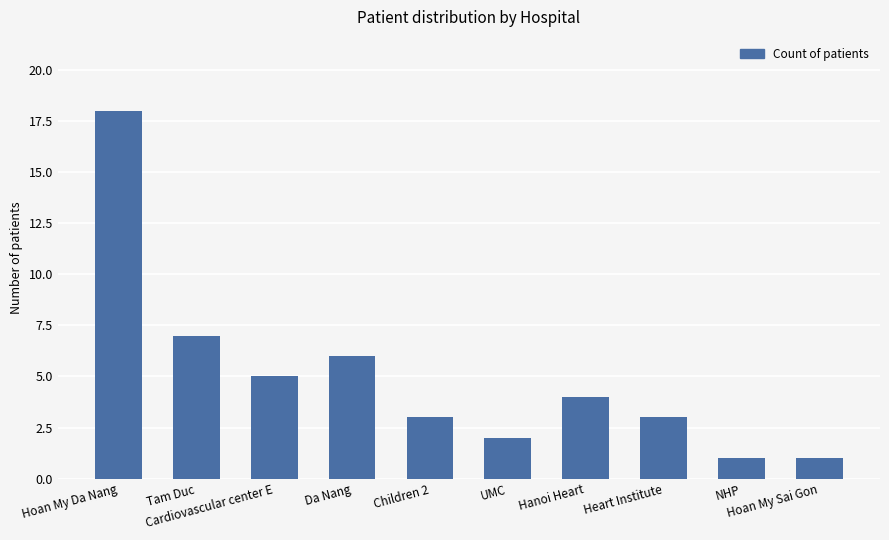

Is it true that the value at Children 2 is 3?

True